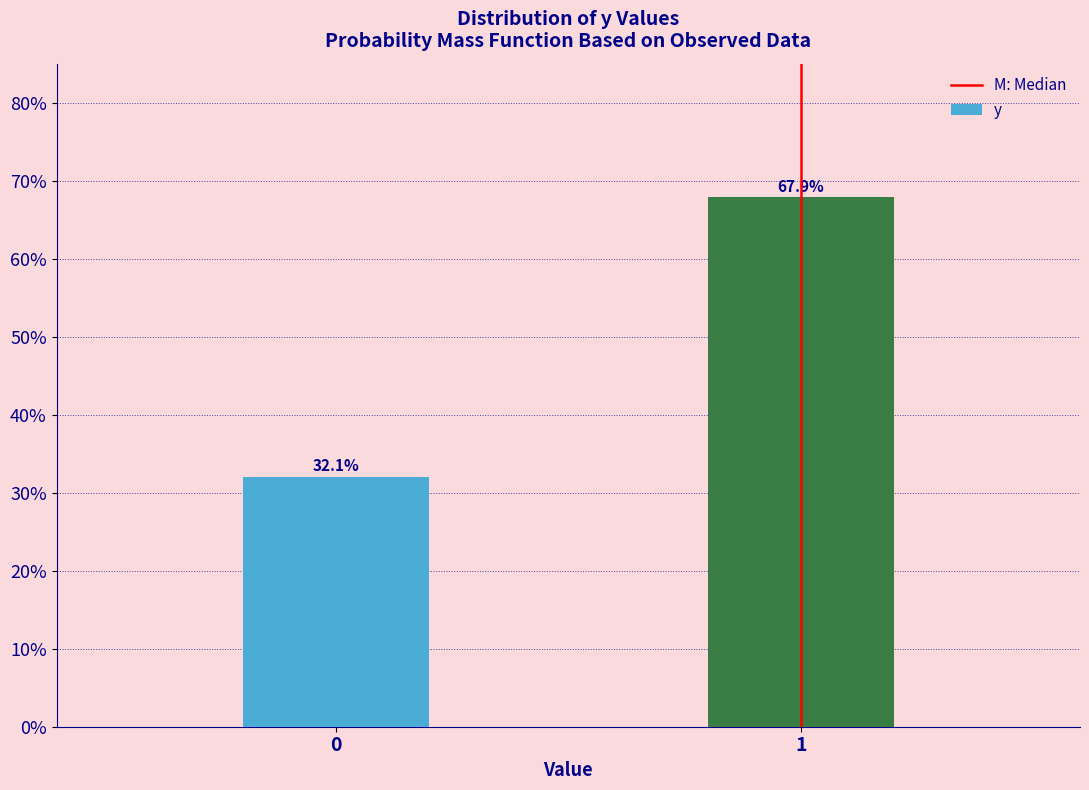

Reading right to left, what are all the values shown in this chart?

1=67.9	0=32.1